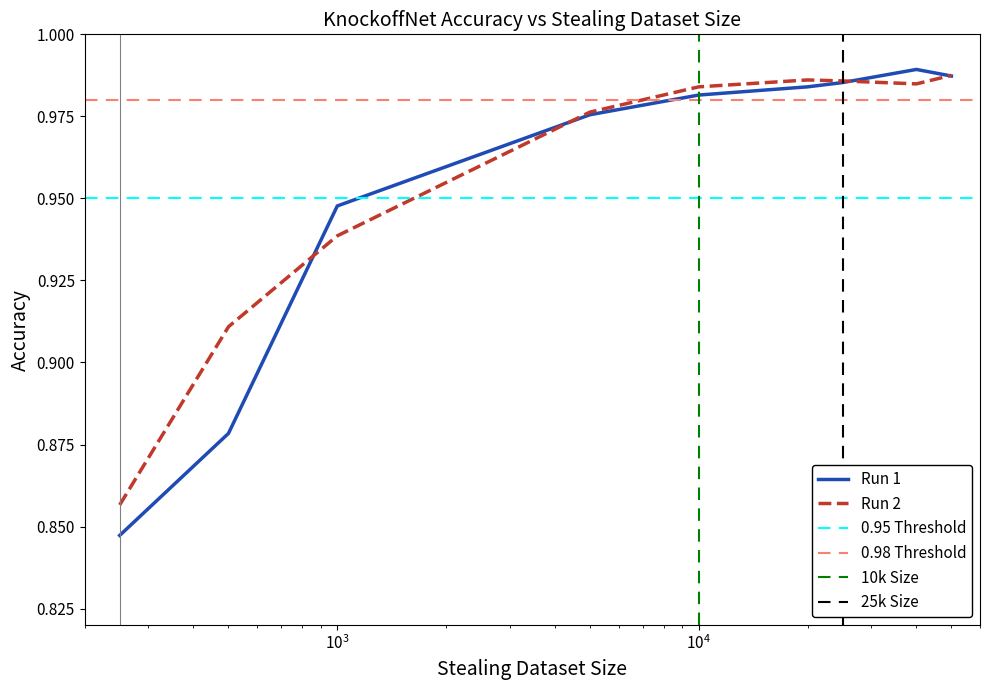

After their last crossing, which series has the higher values: Run 1 or Run 2?

Run 2